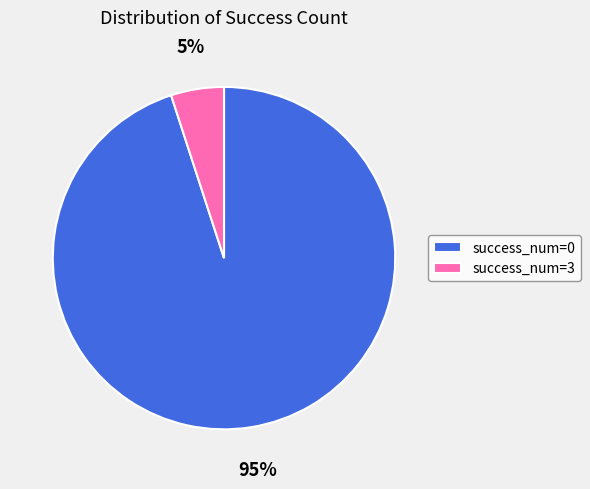

Rank the categories by value from highest to lowest.

success_num=0, success_num=3